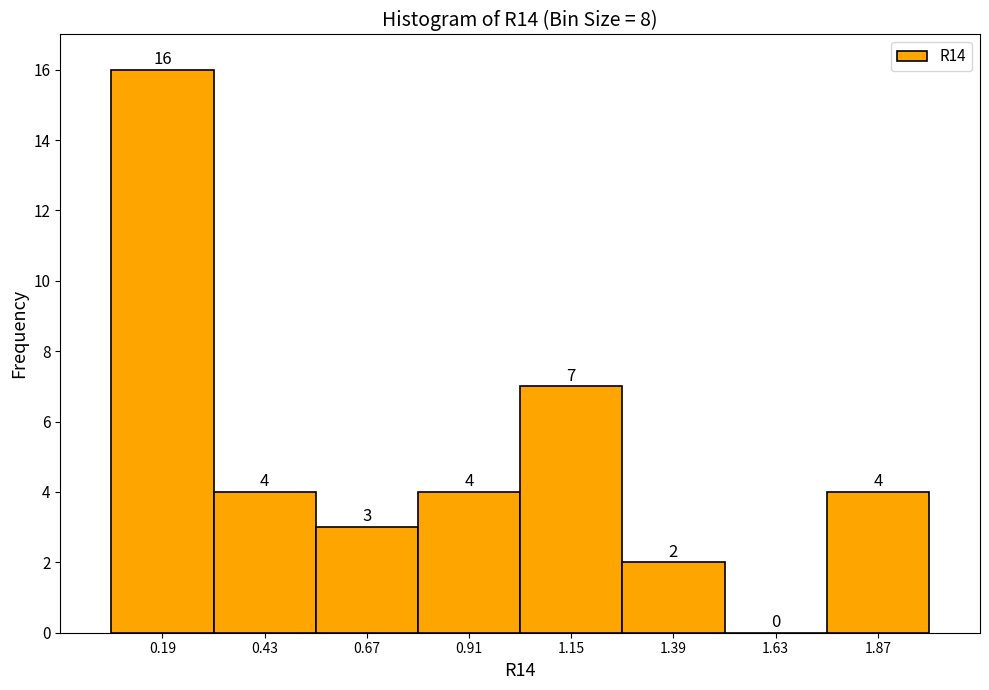

Over which range of the x-axis is the bar tallest?

0.05 to 0.30